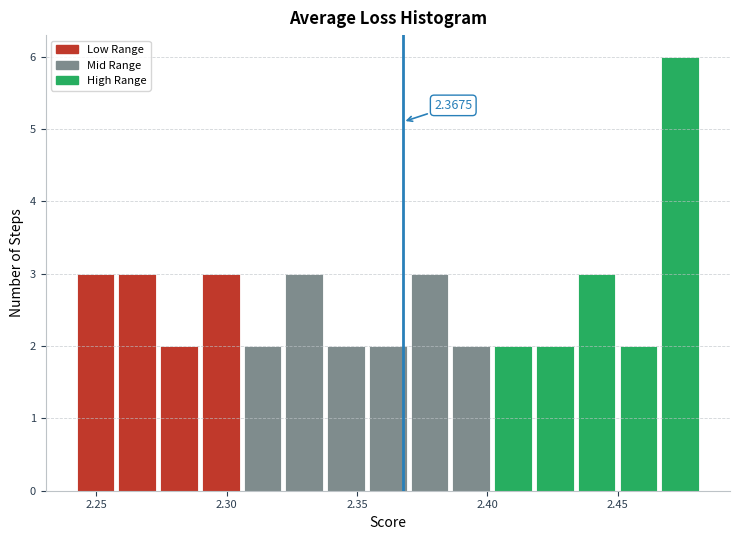

Read against the x-axis, roughly where is the centre of the tallest bar?

2.475